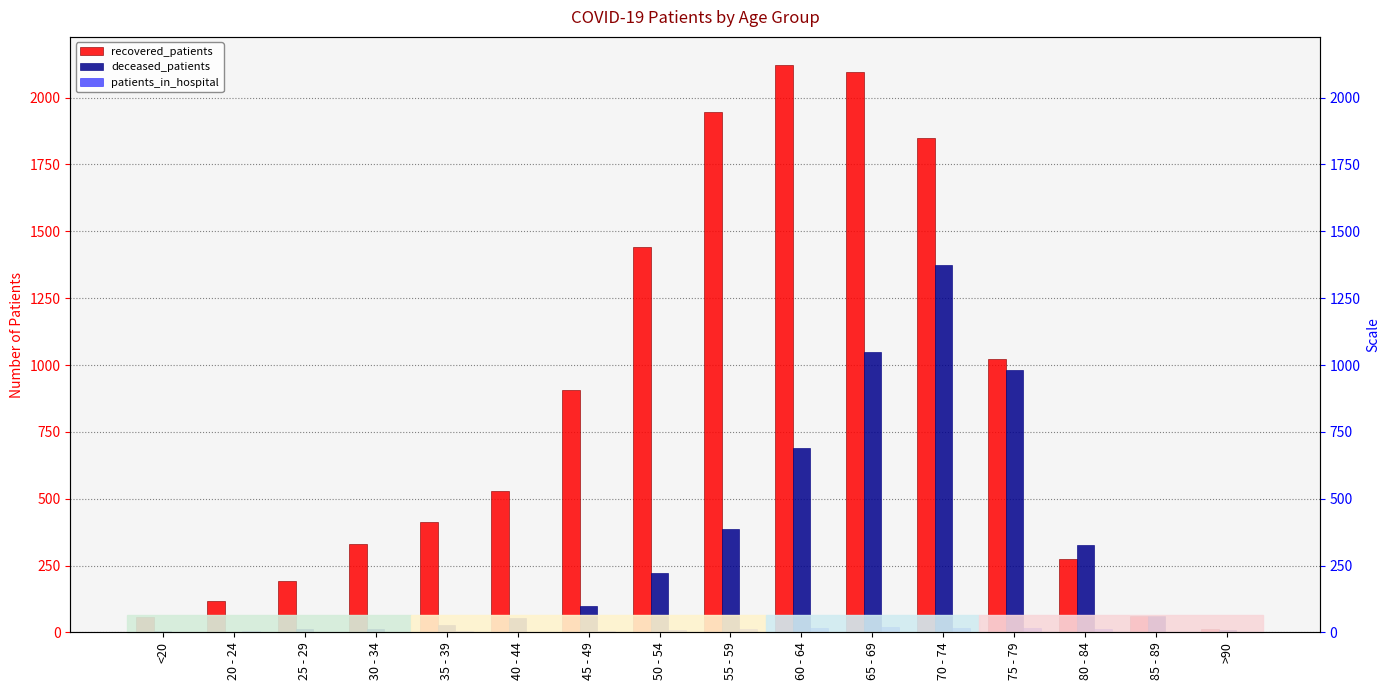

What is the difference between the recovered_patients values at 75 - 79 and 20 - 24?

906